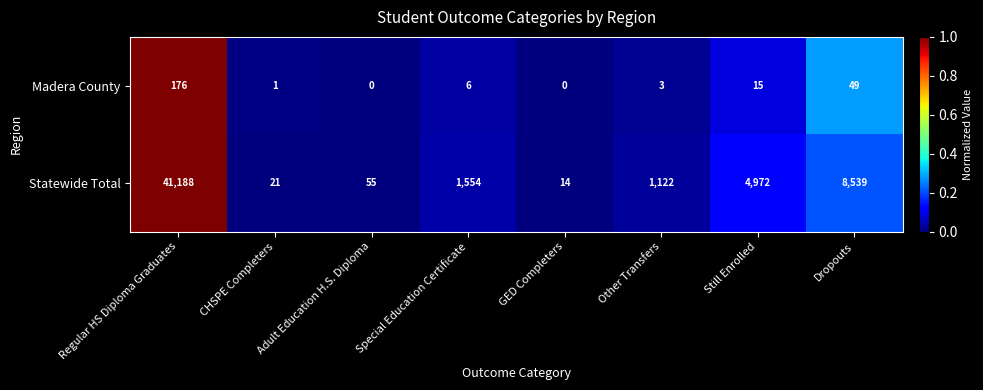

Where does the Madera County series first go above 6?

Regular HS Diploma Graduates